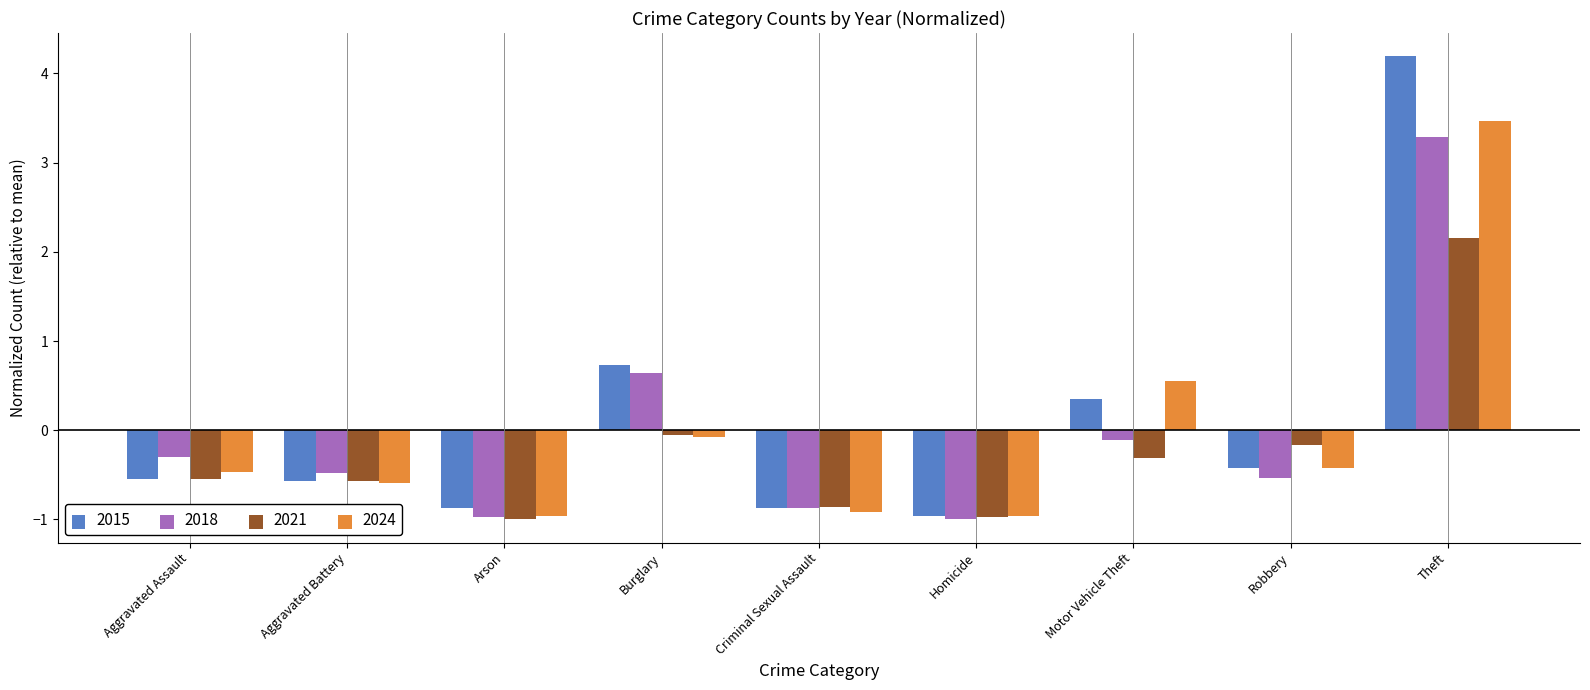

Is the value of 2021 at Arson greater than the value of 2015 at Theft?

No